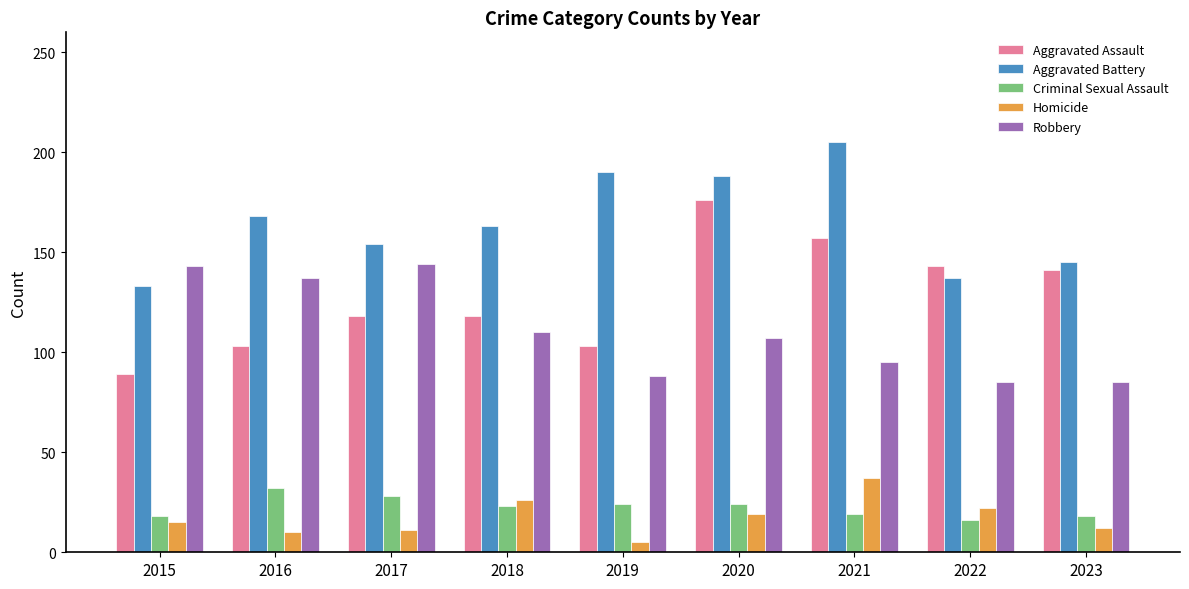

Which series has the widest spread of values?

Aggravated Assault